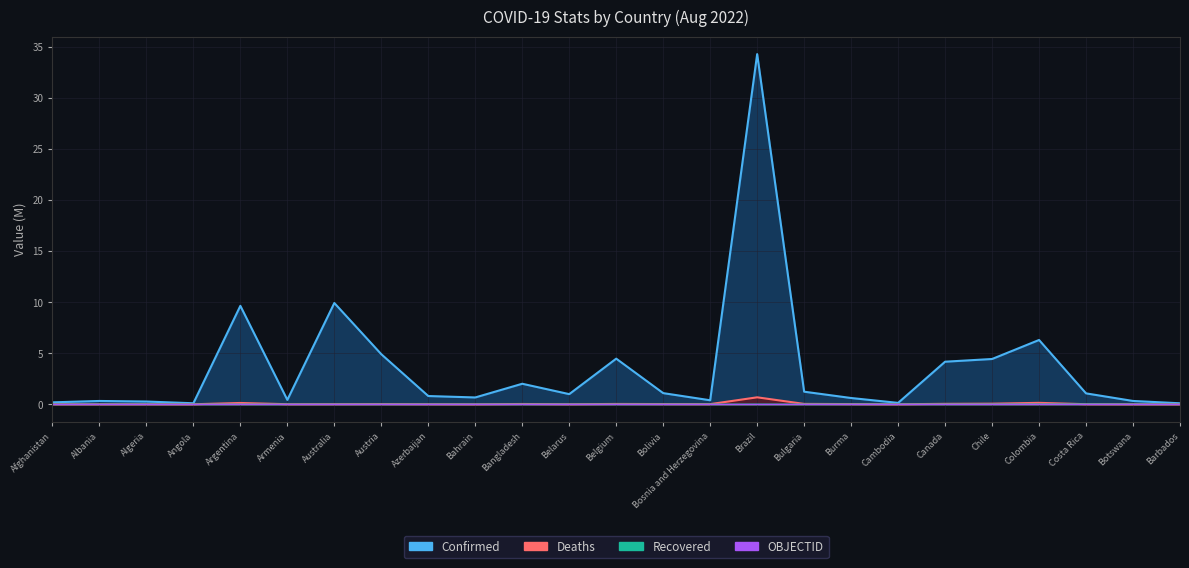

How many times do Deaths and OBJECTID cross each other?

5